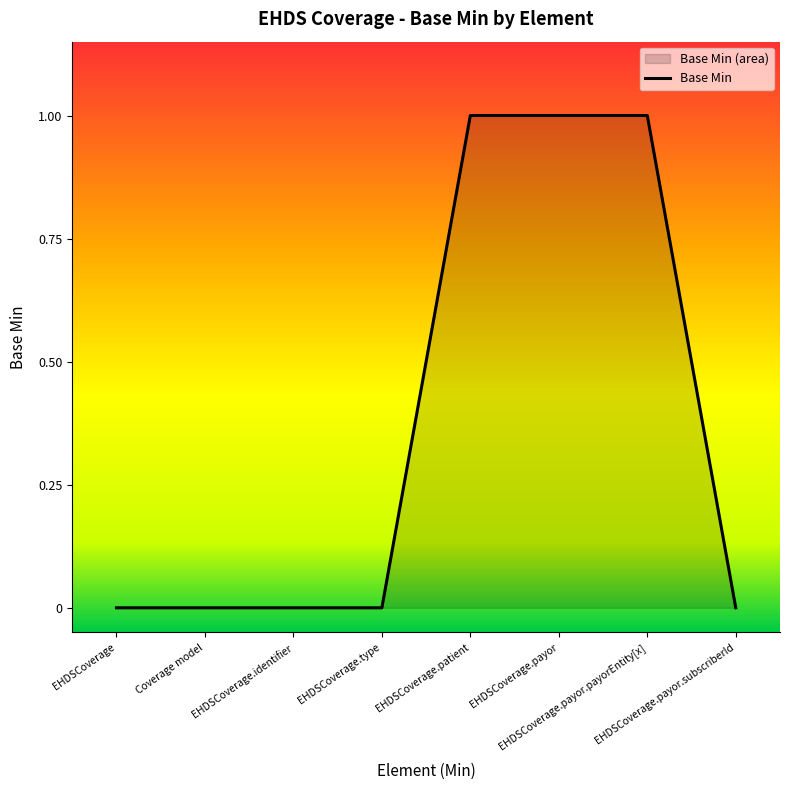

Reading left to right, extract all data points from this chart.

EHDSCoverage=0	Coverage model=0	EHDSCoverage.identifier=0	EHDSCoverage.type=0	EHDSCoverage.patient=1	EHDSCoverage.payor=1	EHDSCoverage.payor.payorEntity[x]=1	EHDSCoverage.payor.subscriberId=0